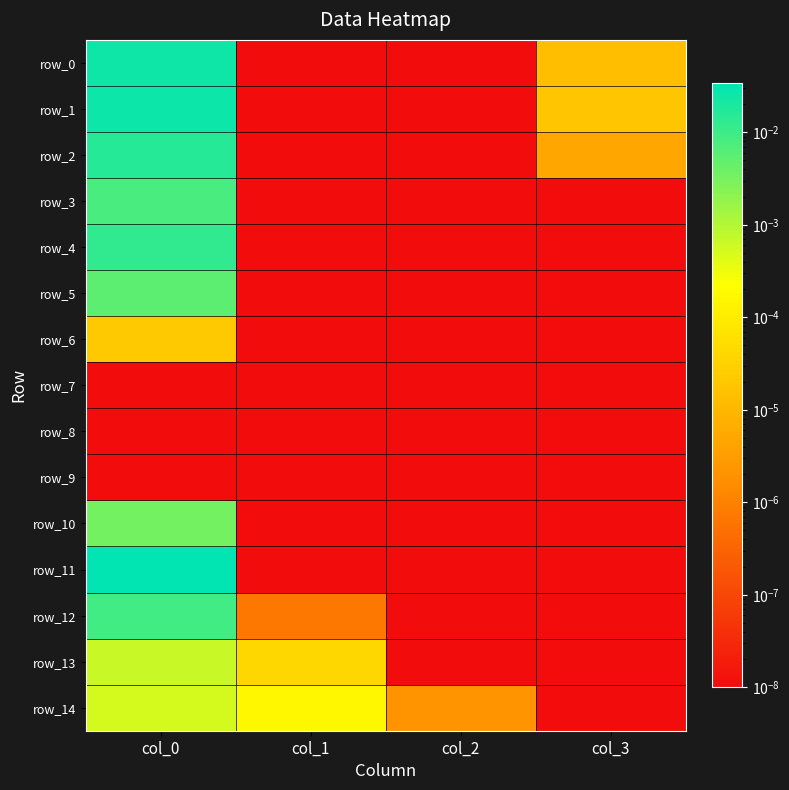

List the series in order of their peak value, highest first.

row_11, row_1, row_0, row_2, row_4, row_12, row_3, row_5, row_10, row_13, row_14, row_6, row_7, row_8, row_9